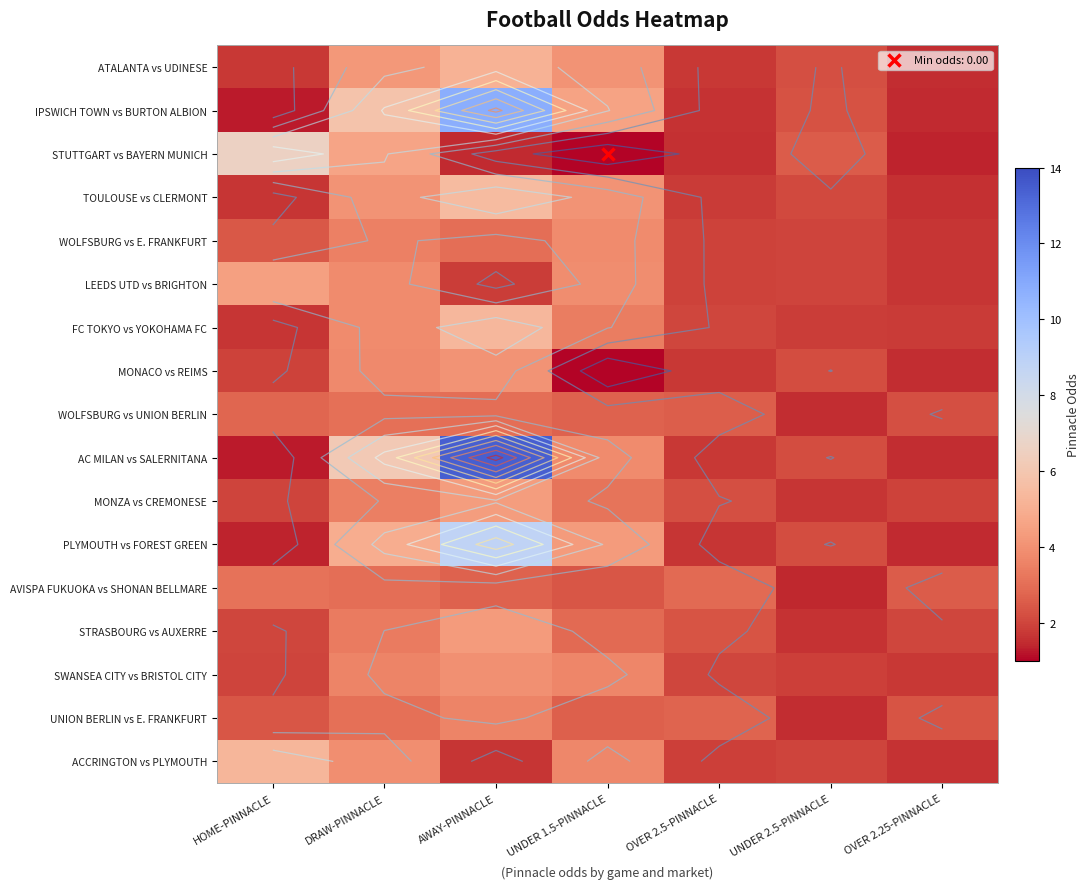

True or false: AC MILAN vs SALERNITANA has a value of 2.4 at OVER 2.25-PINNACLE.

False